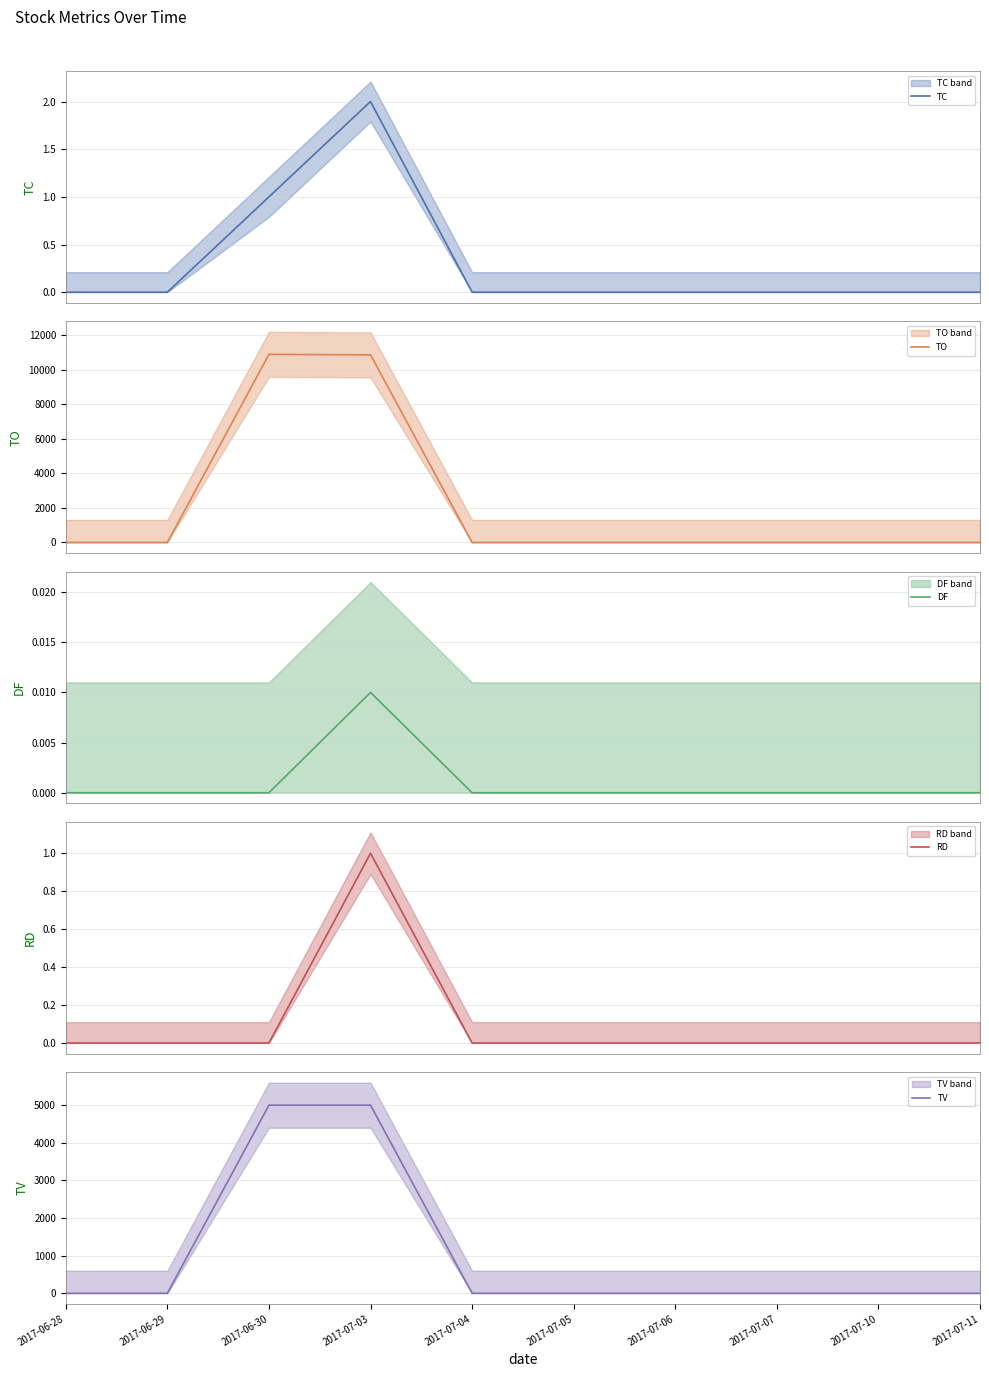

What is the label of the 3rd point from the left?

2017-06-30